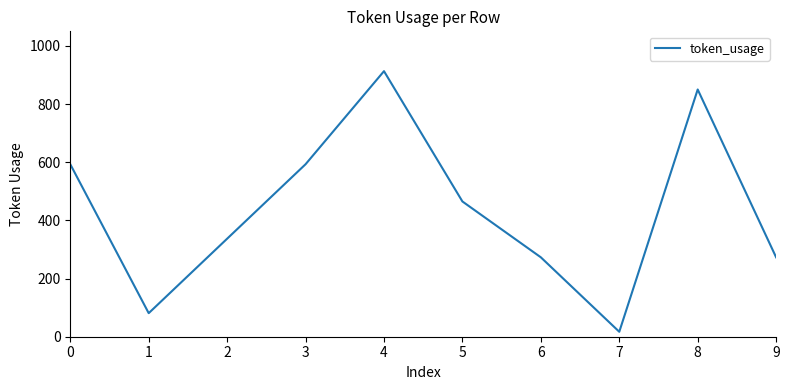

What is the minimum value shown in the chart?

17